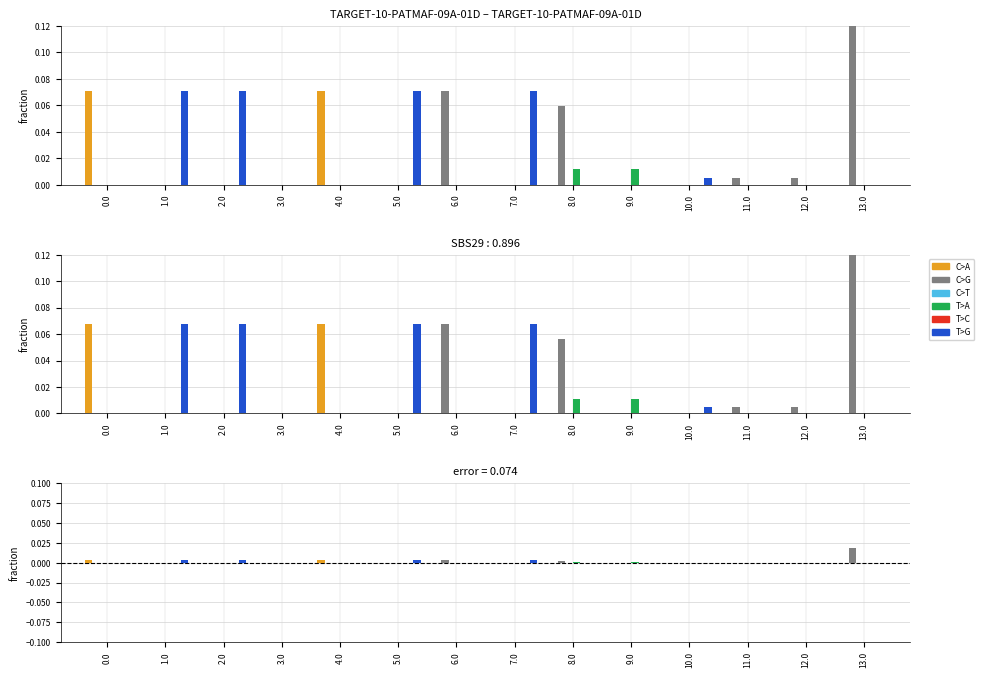

What are all the series names shown in the legend?

C>A, C>G, C>T, T>A, T>C, T>G